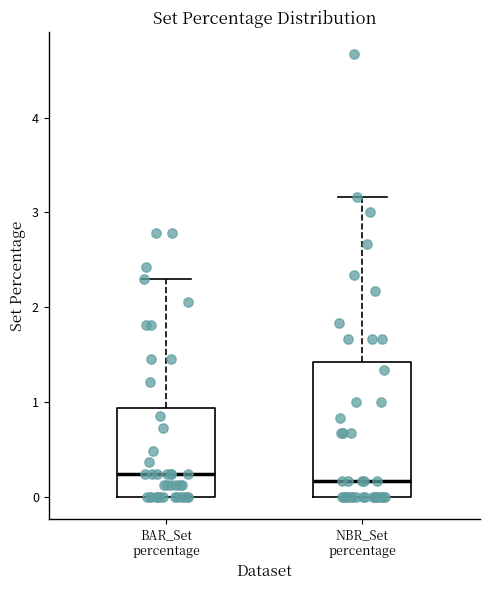

Reading left to right, transcribe this box plot: for each box, give where its median line is, the range the box spans, and where its two whiskers end, as read against the y-axis. The values are not printed on the chart, so give them approximately, as read against the axis.

BAR_Set percentage: median 0.2, box 0.0 to 0.9, whiskers 0.0 to 2.3
NBR_Set percentage: median 0.2, box 0.0 to 1.4, whiskers 0.0 to 3.2